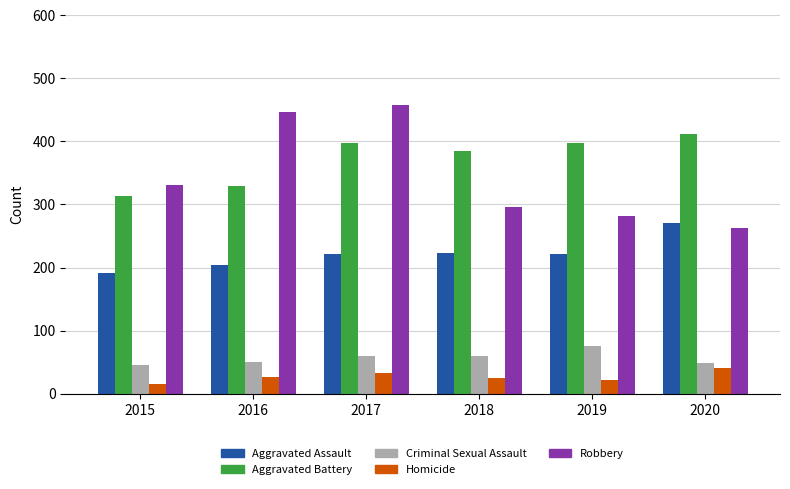

Which category has the lowest value across all series?

2015